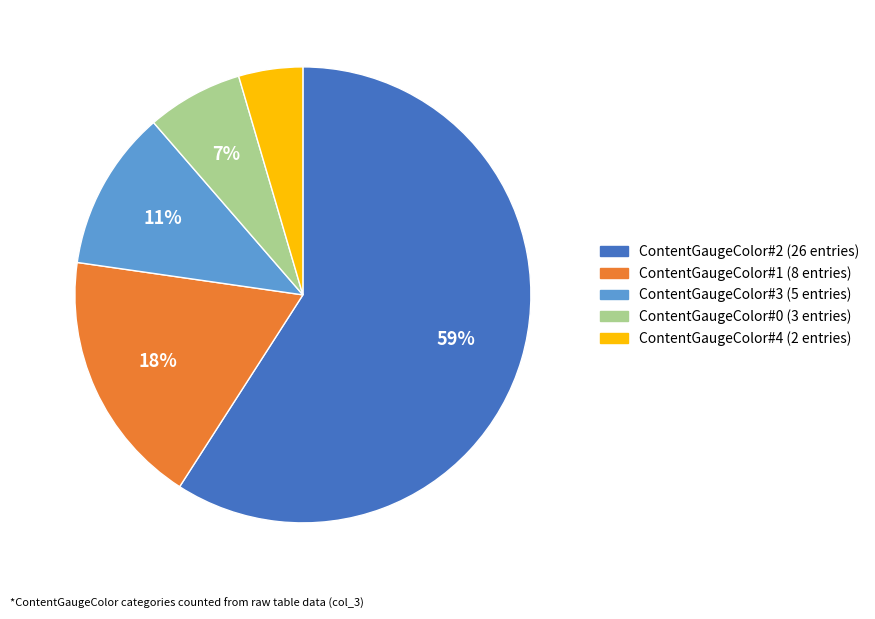

Does any single category account for the majority?

Yes